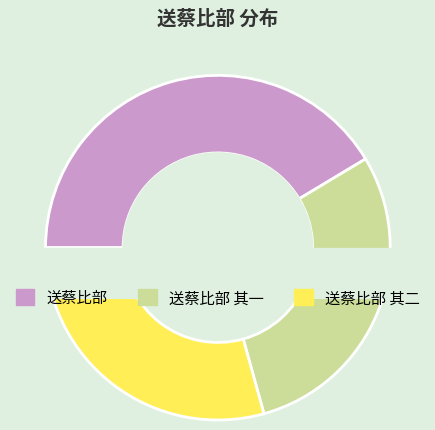

To the nearest percent, what percentage of the pie is 送蔡比部?

41%